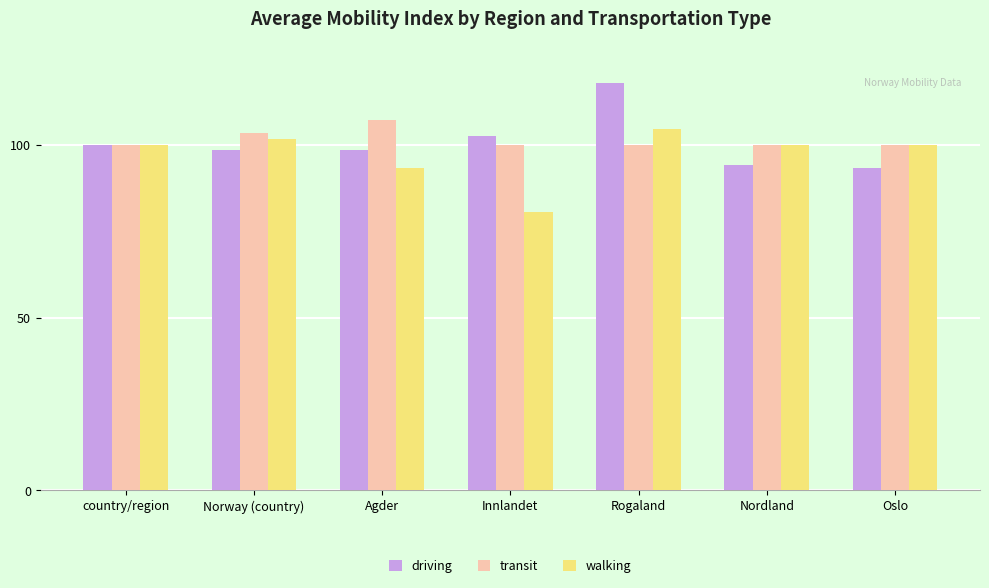

What is the label of the 1st bar from the left?

country/region